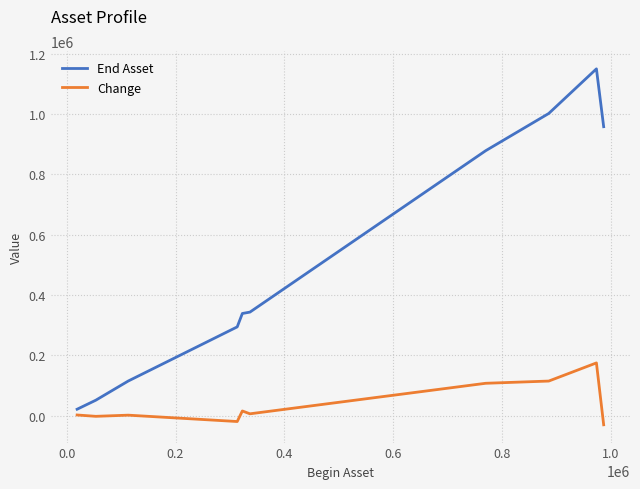

What is the difference between the maximum and minimum values in the Change series?

204914